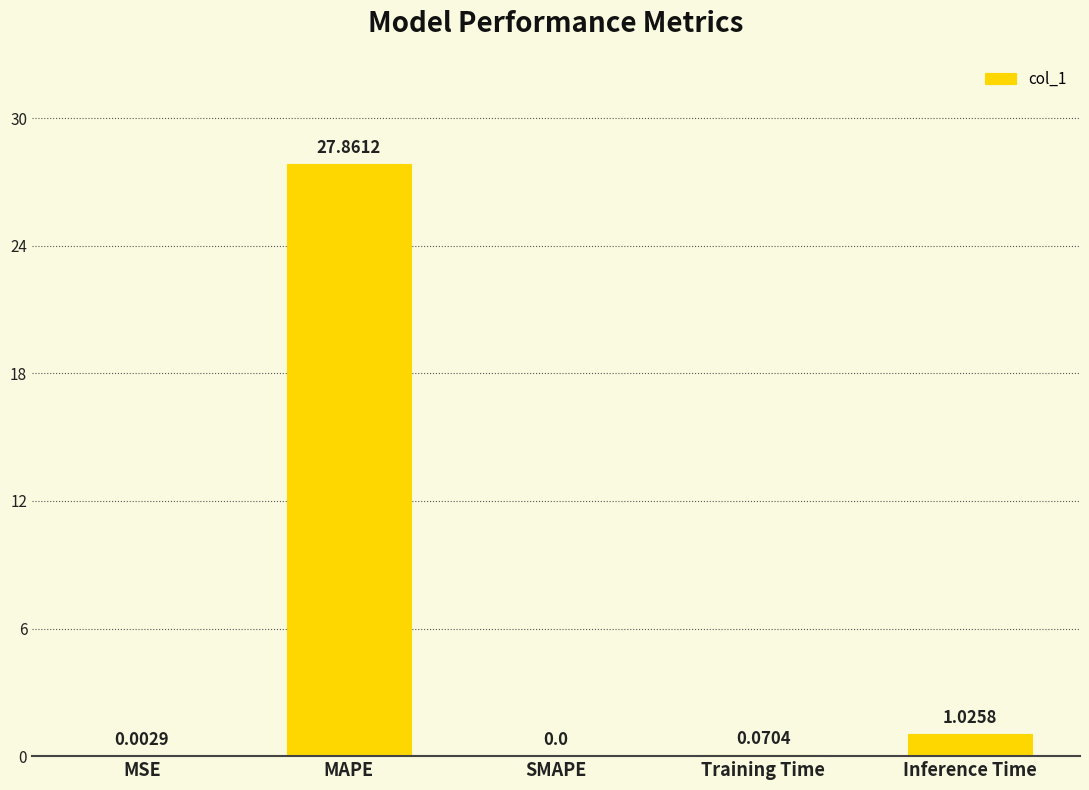

Are the bars horizontal?

No